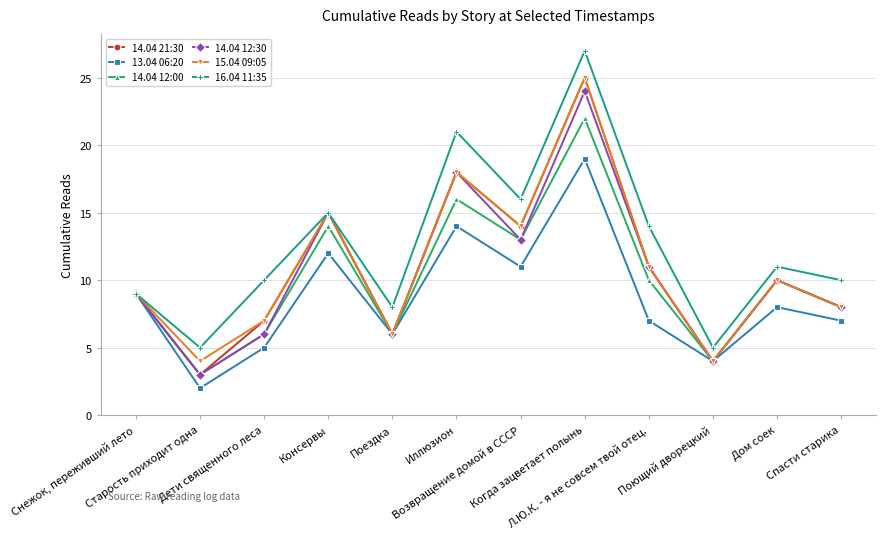

Which series has the largest total across all categories?

16.04 11:35